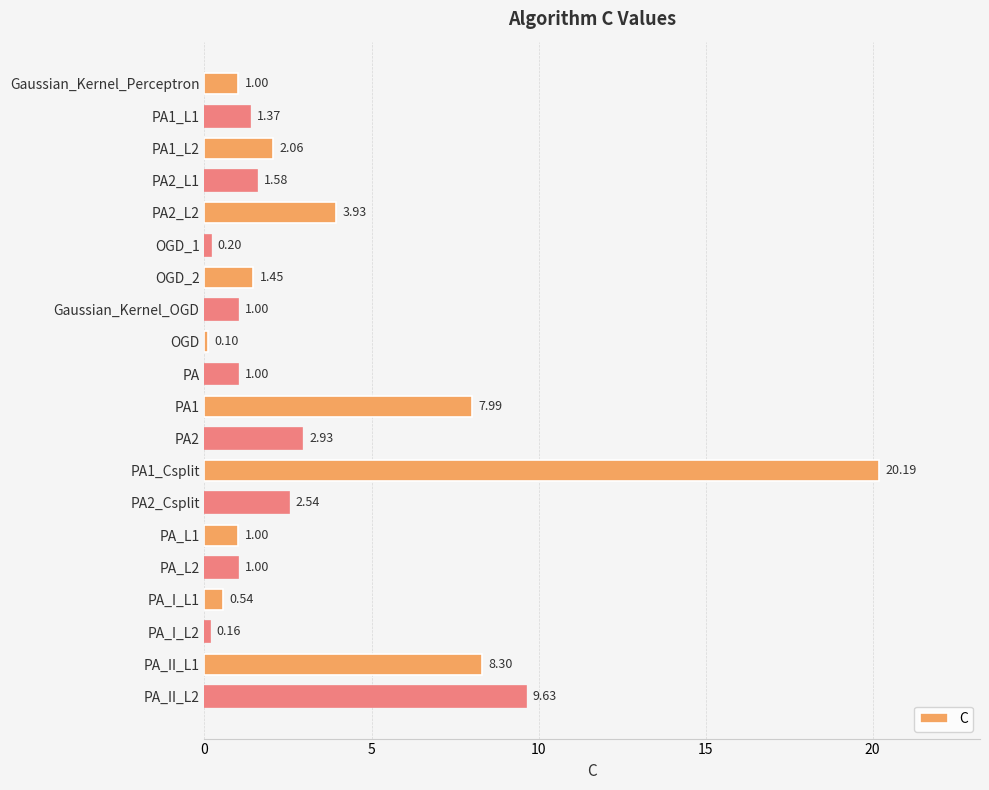

What is the label of the 11th bar from the bottom?

PA